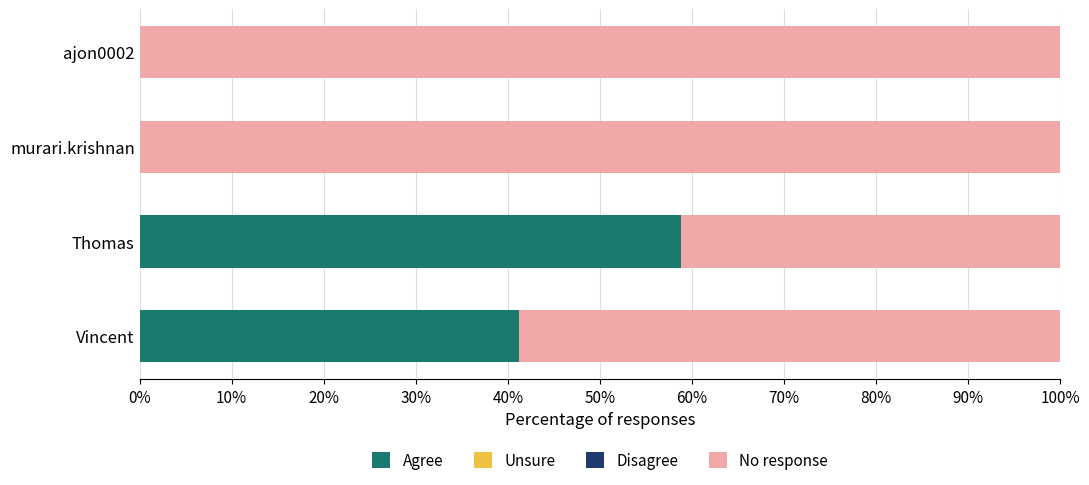

Where is Agree nearest to the value 29?

Vincent